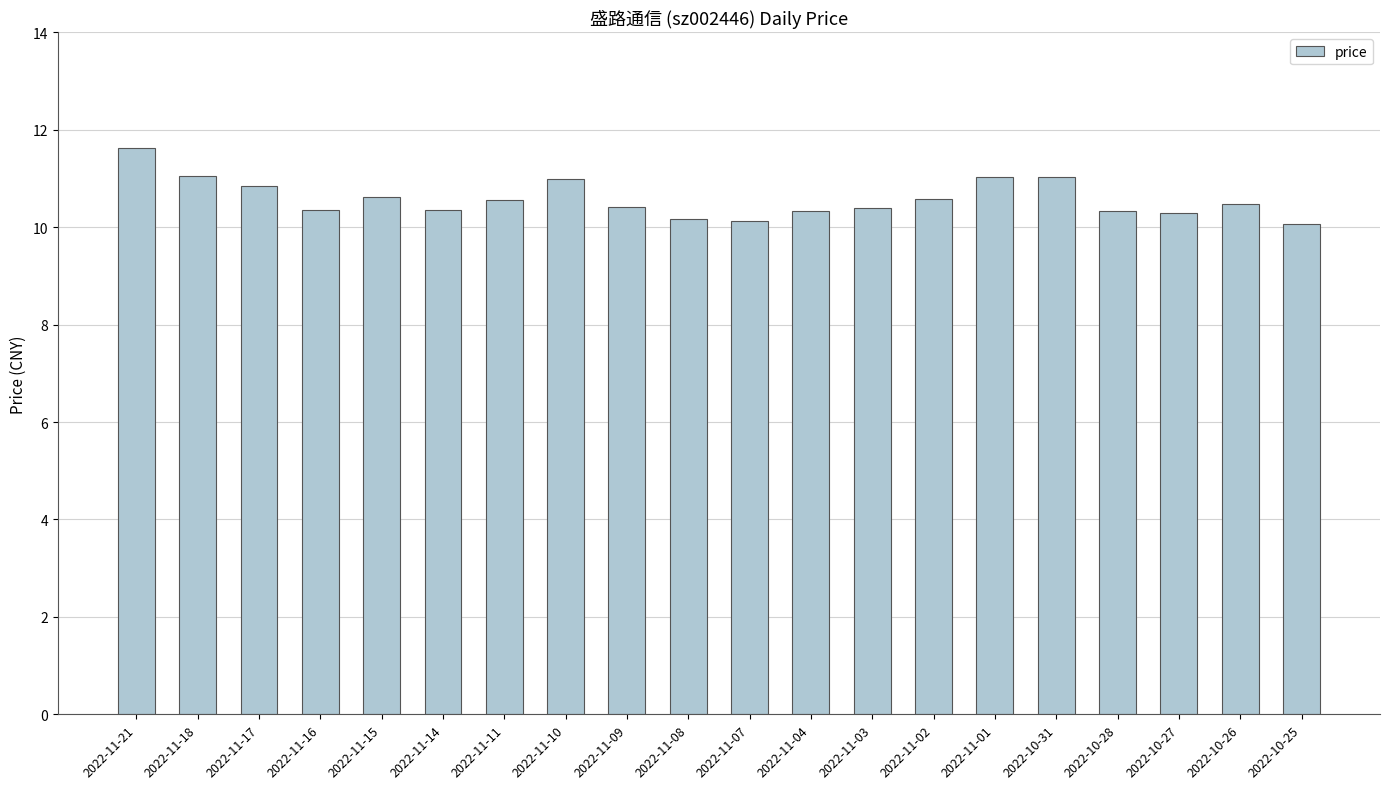

What is the difference between the second highest and minimum values?

1.0